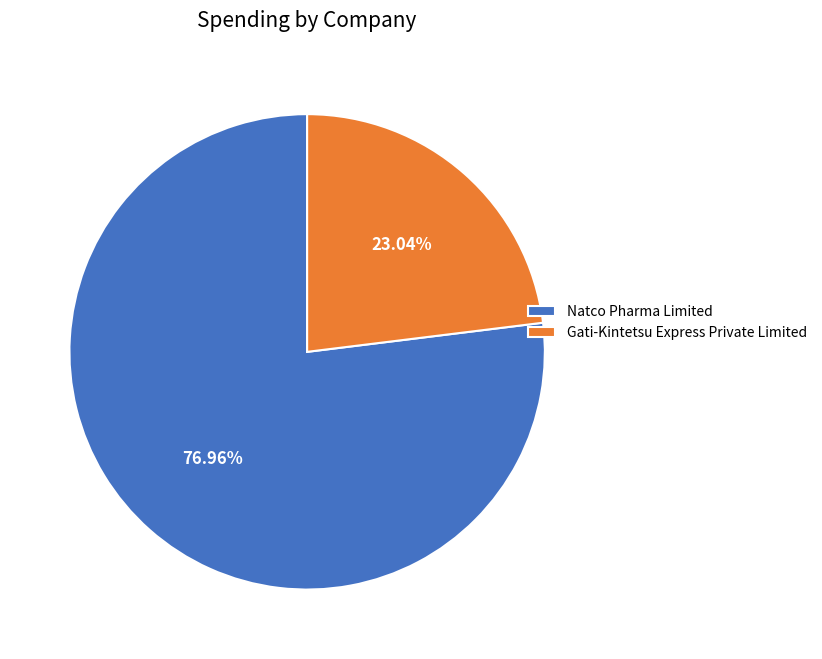

How many segments does this pie chart have?

2